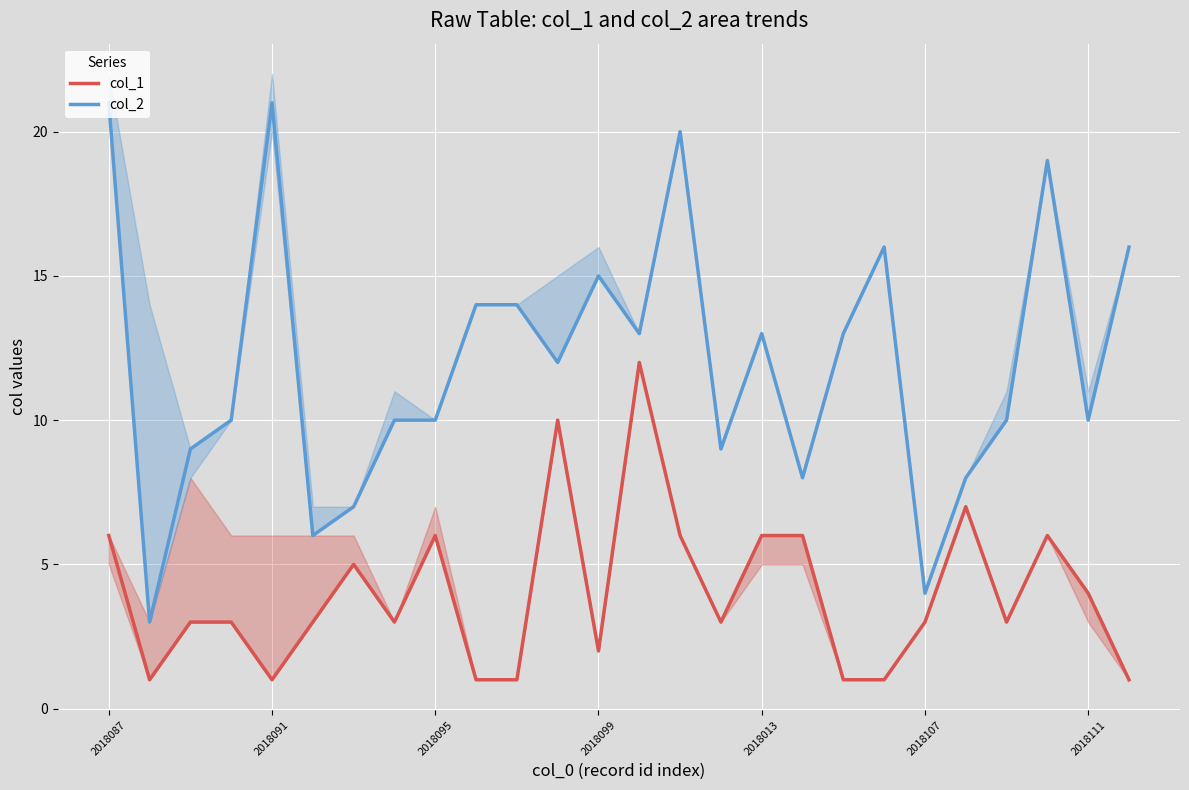

In col_1 (mid), how many points are lower than both neighbors (excluding endpoints)?

6